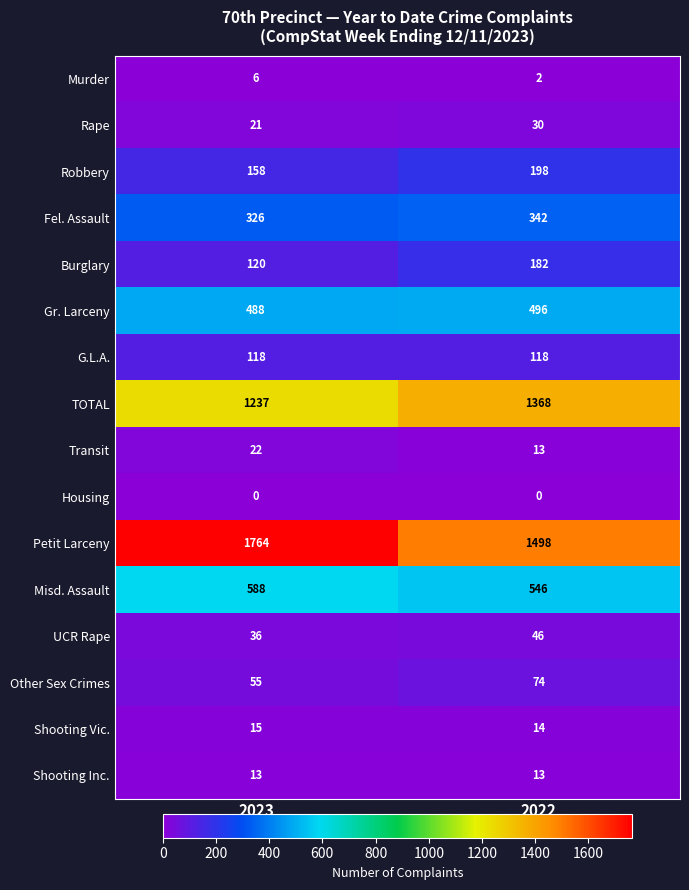

What is the total value across all series at 2022?

4940